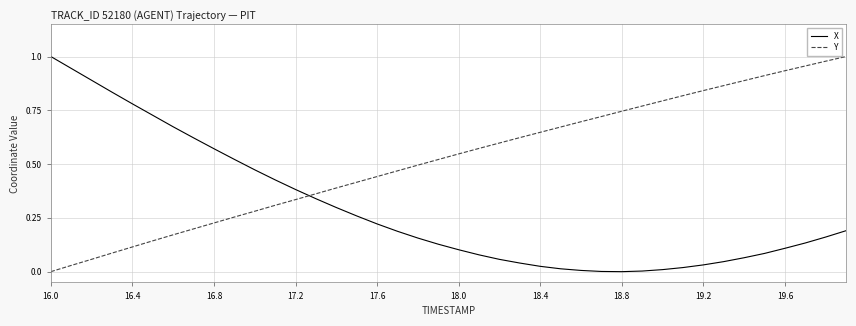

Which series ends up on top after the final intersection of X and Y?

Y